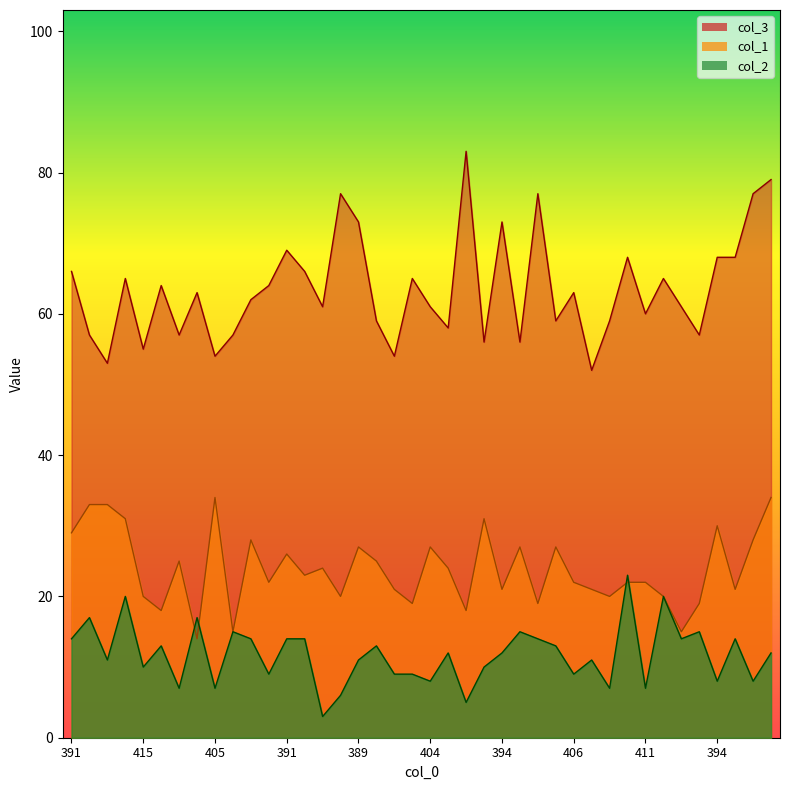

At which category does the chart reach its minimum across all series?

412